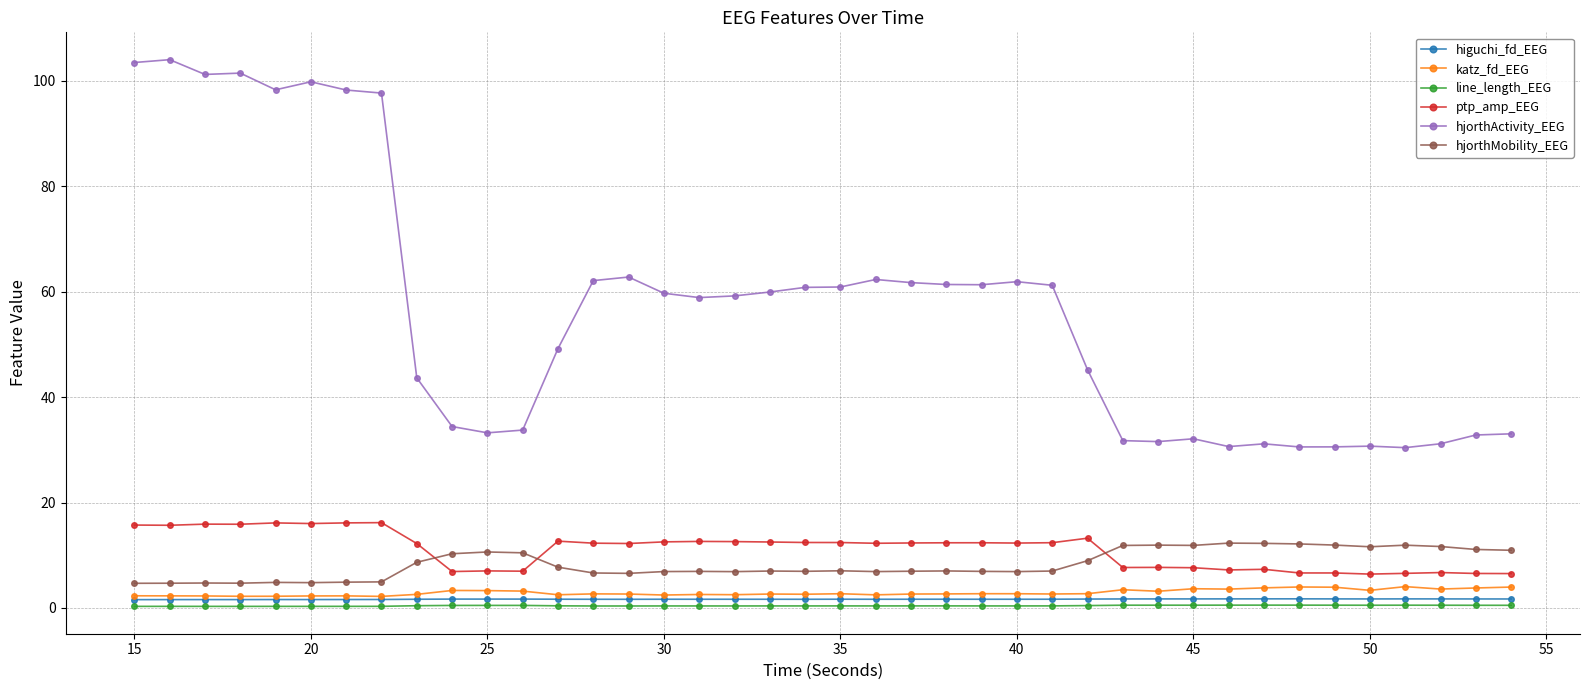

What is the value of the hjorthMobility_EEG point at the 28th from the left?

9.0